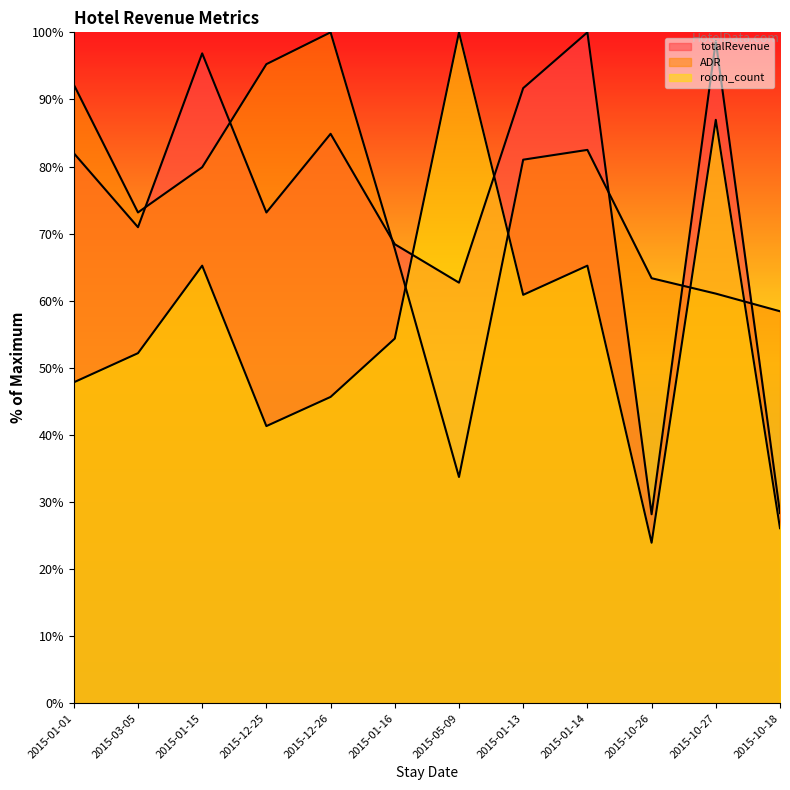

What is the sum of all room_count values?

669.6